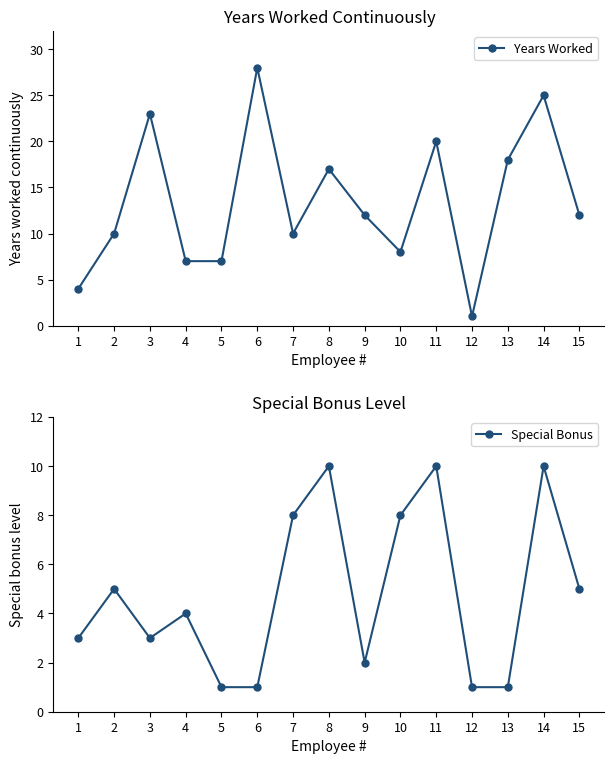

List the series in order of their overall mean, lowest first.

Special Bonus, Years Worked